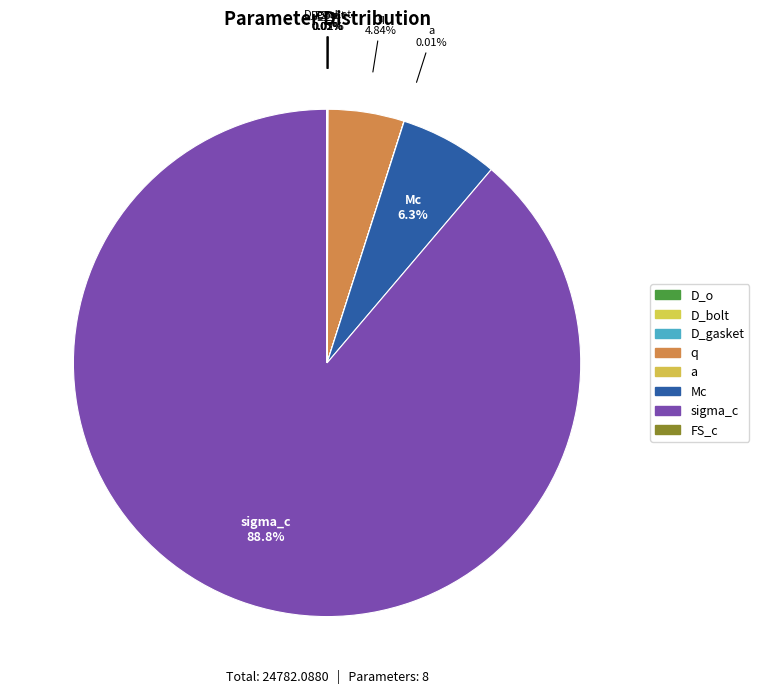

How many slices are in this pie chart?

8